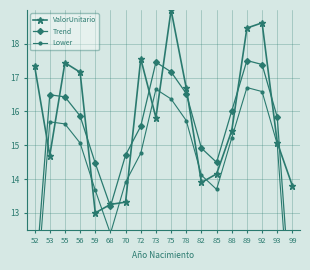

What is the lowest value of the ValorUnitario series?

13.0